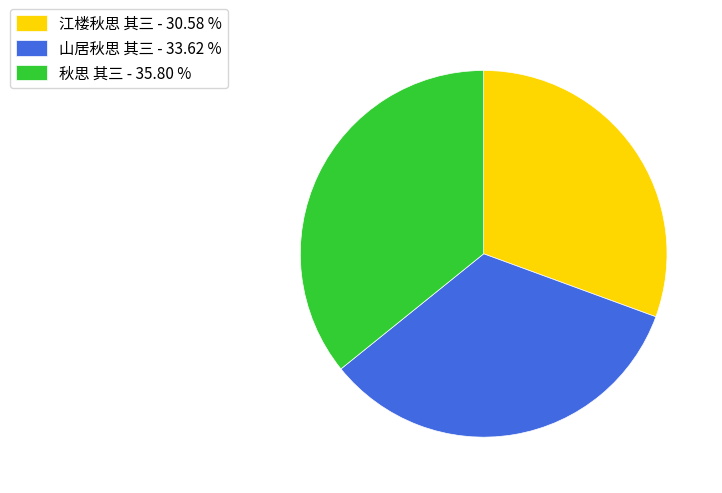

Does 山居秋思 其三 represent more than half of the total?

No